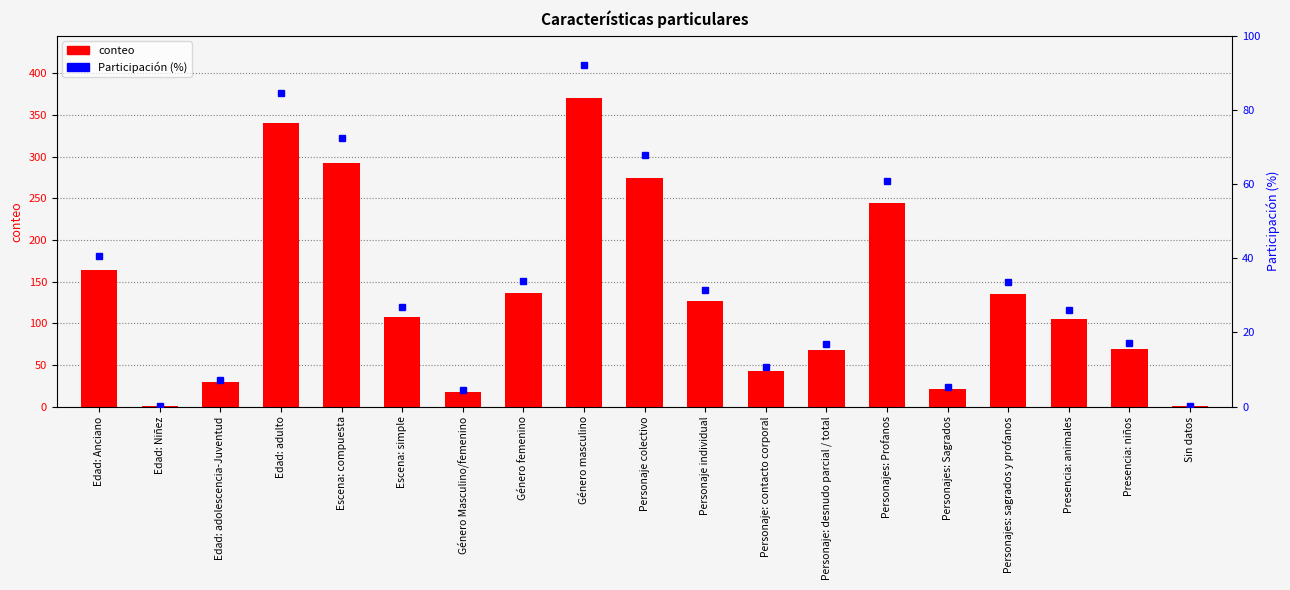

Reading right to left, extract all data points from this chart.

conteo: Sin datos=1.0	Presencia: niños=69.0	Presencia: animales=105.0	Personajes: sagrados y profanos=135.0	Personajes: Sagrados=21.0	Personajes: Profanos=245.0	Personaje: desnudo parcial / total=68.0	Personaje: contacto corporal=43.0	Personaje individual=127.0	Personaje colectivo=274.0	Género masculino=371.0	Género femenino=137.0	Género Masculino/femenino=18.0	Escena: simple=108.0	Escena: compuesta=292.0	Edad: adulto=341.0	Edad: adolescencia-Juventud=29.0	Edad: Niñez=1.0	Edad: Anciano=164.0
Participación (%): Sin datos=0.2	Presencia: niños=17.1	Presencia: animales=26.1	Personajes: sagrados y profanos=33.5	Personajes: Sagrados=5.2	Personajes: Profanos=60.8	Personaje: desnudo parcial / total=16.9	Personaje: contacto corporal=10.7	Personaje individual=31.5	Personaje colectivo=68.0	Género masculino=92.1	Género femenino=34.0	Género Masculino/femenino=4.5	Escena: simple=26.8	Escena: compuesta=72.5	Edad: adulto=84.6	Edad: adolescencia-Juventud=7.2	Edad: Niñez=0.2	Edad: Anciano=40.7